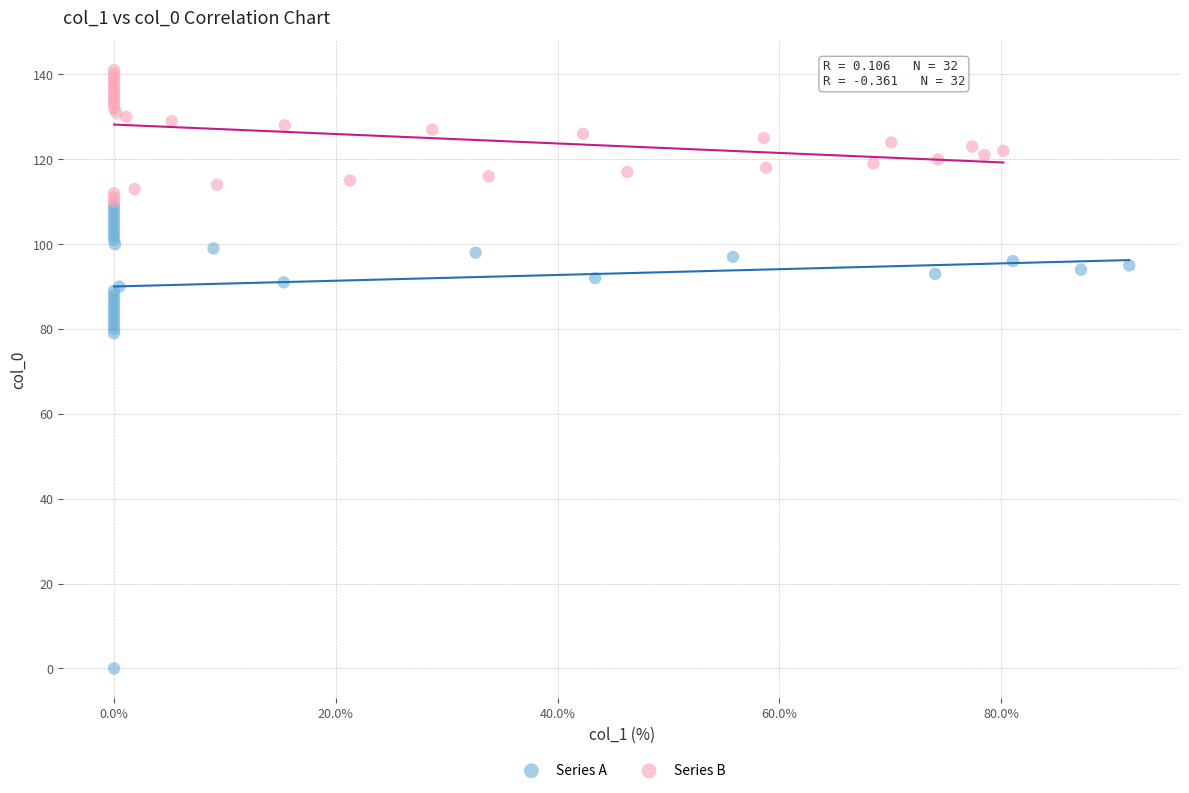

Which series reaches the maximum Y coordinate?

Series B